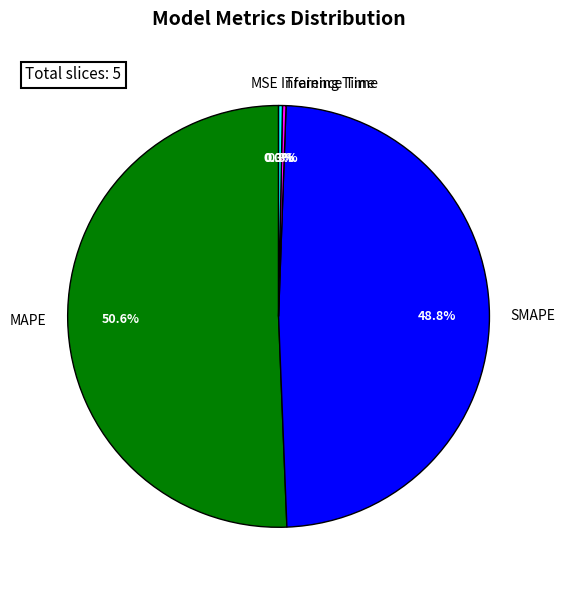

To the nearest percent, what portion does SMAPE represent?

49%